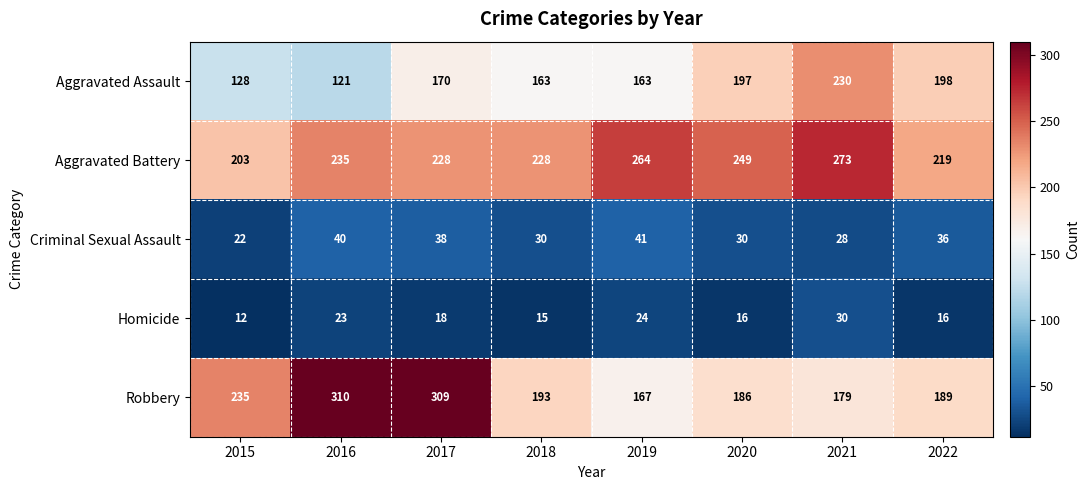

The Criminal Sexual Assault series shows 65 at 2017. True or false?

False